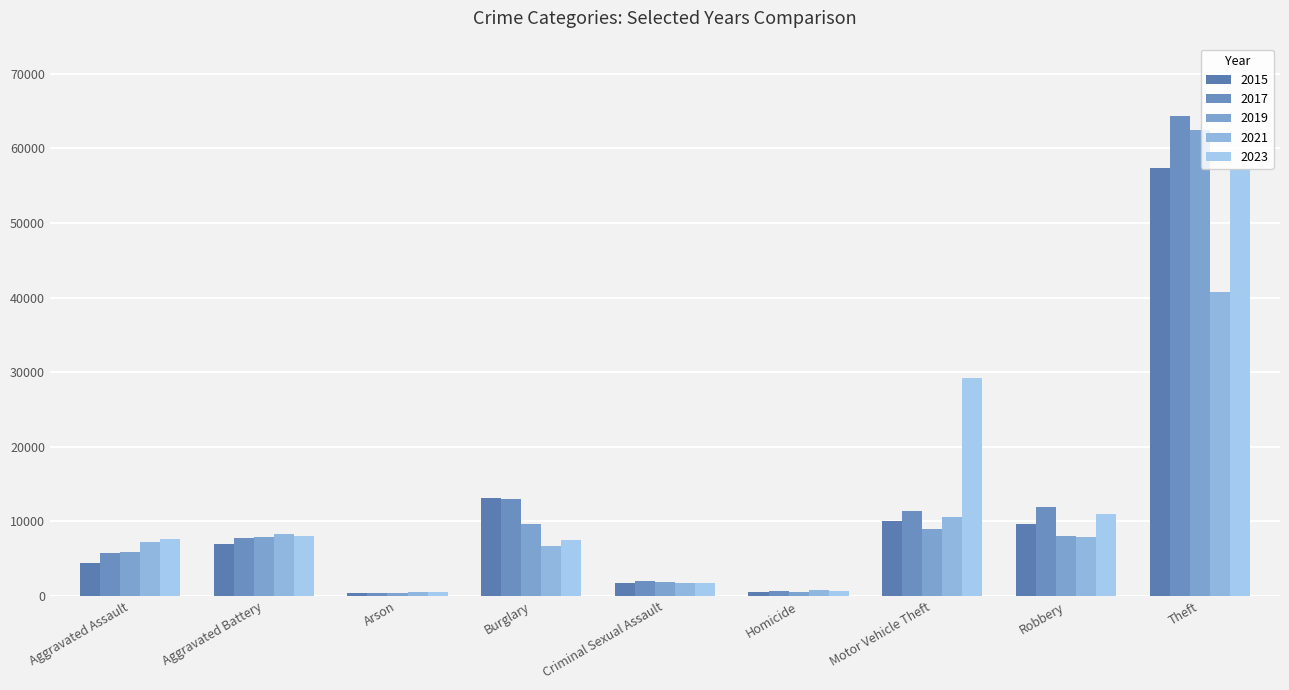

What is the lowest value of the 2019 series?

376